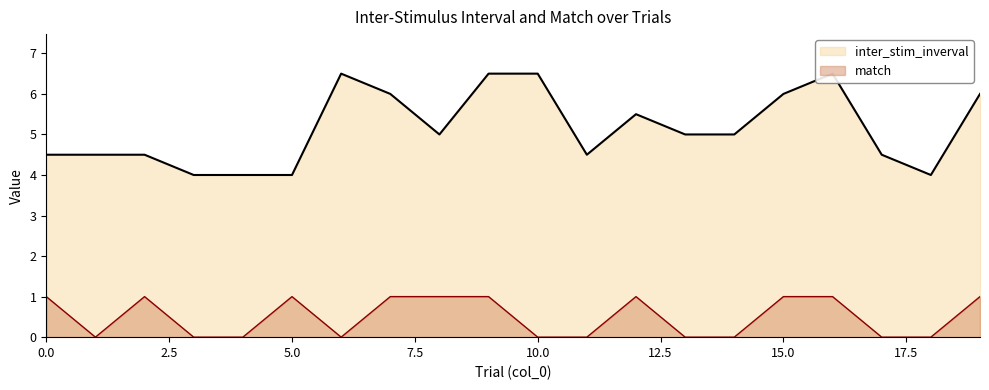

Reading left to right, extract all data points from this chart.

inter_stim_inverval: 4.5	4.5	4.5	4.0	4.0	4.0	6.5	6.0	5.0	6.5	6.5	4.5	5.5	5.0	5.0	6.0	6.5	4.5	4.0	6.0
match: 1.0	0.0	1.0	0.0	0.0	1.0	0.0	1.0	1.0	1.0	0.0	0.0	1.0	0.0	0.0	1.0	1.0	0.0	0.0	1.0